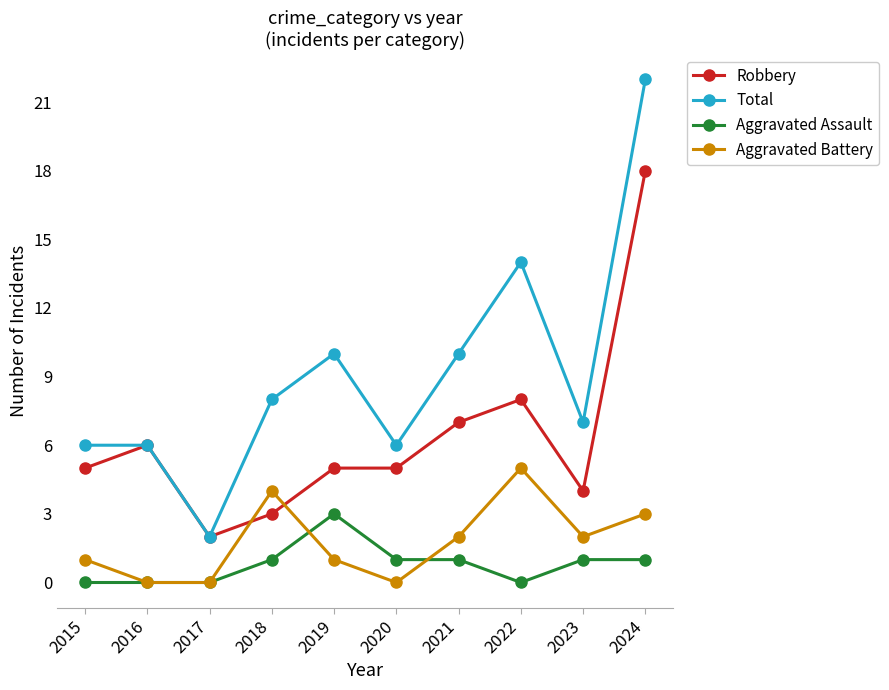

What is the maximum value for Total?

22